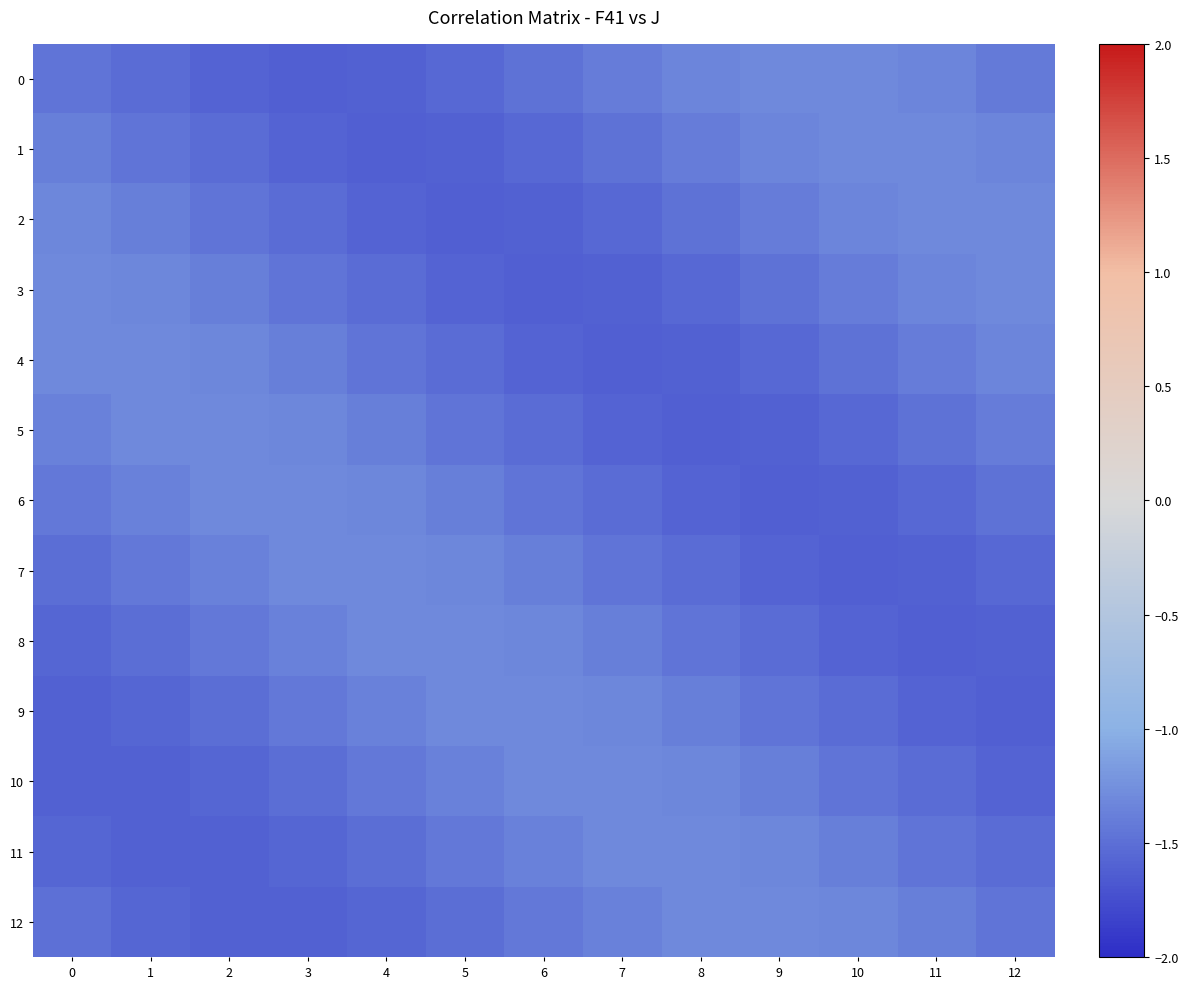

Reading left to right, list all the values displayed in this chart.

row_0: -1.5	-1.5	-1.6	-1.6	-1.6	-1.5	-1.5	-1.4	-1.3	-1.3	-1.3	-1.3	-1.4
row_1: -1.4	-1.5	-1.5	-1.6	-1.6	-1.6	-1.5	-1.5	-1.4	-1.3	-1.3	-1.3	-1.3
row_2: -1.3	-1.4	-1.5	-1.5	-1.6	-1.6	-1.6	-1.5	-1.5	-1.4	-1.3	-1.3	-1.3
row_3: -1.3	-1.3	-1.4	-1.5	-1.5	-1.6	-1.6	-1.6	-1.5	-1.5	-1.4	-1.3	-1.3
row_4: -1.3	-1.3	-1.3	-1.4	-1.5	-1.5	-1.6	-1.6	-1.6	-1.5	-1.5	-1.4	-1.3
row_5: -1.4	-1.3	-1.3	-1.3	-1.4	-1.5	-1.5	-1.6	-1.6	-1.6	-1.5	-1.5	-1.4
row_6: -1.4	-1.4	-1.3	-1.3	-1.3	-1.4	-1.5	-1.5	-1.6	-1.6	-1.6	-1.5	-1.5
row_7: -1.5	-1.4	-1.4	-1.3	-1.3	-1.3	-1.4	-1.5	-1.5	-1.6	-1.6	-1.6	-1.5
row_8: -1.6	-1.5	-1.4	-1.4	-1.3	-1.3	-1.3	-1.4	-1.5	-1.5	-1.6	-1.6	-1.6
row_9: -1.6	-1.6	-1.5	-1.4	-1.4	-1.3	-1.3	-1.3	-1.4	-1.5	-1.5	-1.6	-1.6
row_10: -1.6	-1.6	-1.6	-1.5	-1.4	-1.4	-1.3	-1.3	-1.3	-1.4	-1.5	-1.5	-1.6
row_11: -1.6	-1.6	-1.6	-1.6	-1.5	-1.4	-1.4	-1.3	-1.3	-1.3	-1.4	-1.5	-1.5
row_12: -1.5	-1.6	-1.6	-1.6	-1.6	-1.5	-1.4	-1.4	-1.3	-1.3	-1.3	-1.4	-1.5